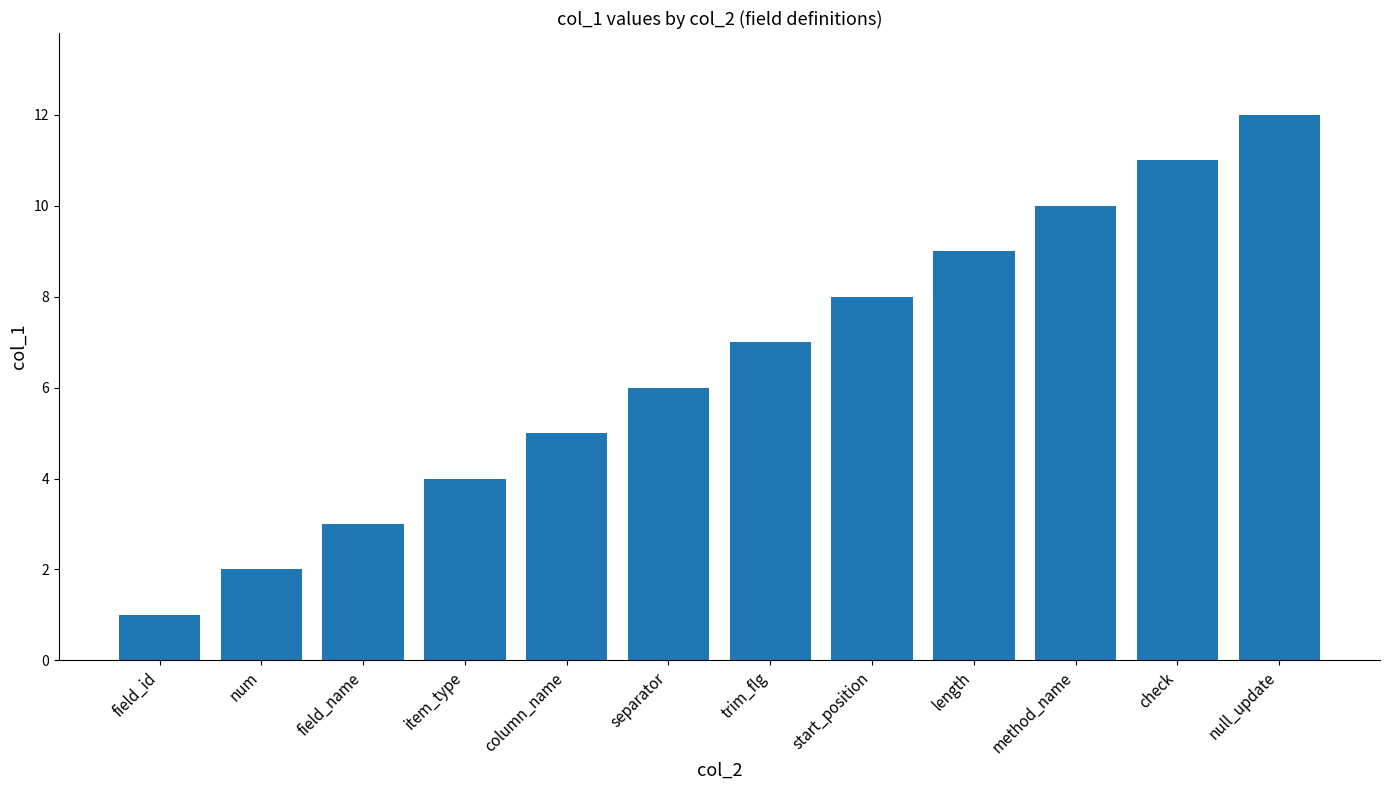

True or false: the data shows 5 at column_name.

True